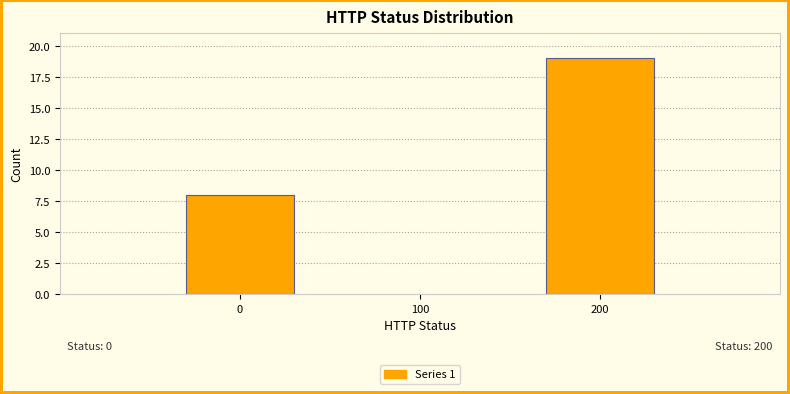

Reading left to right, what are all the values shown in this chart?

0=8	200=19